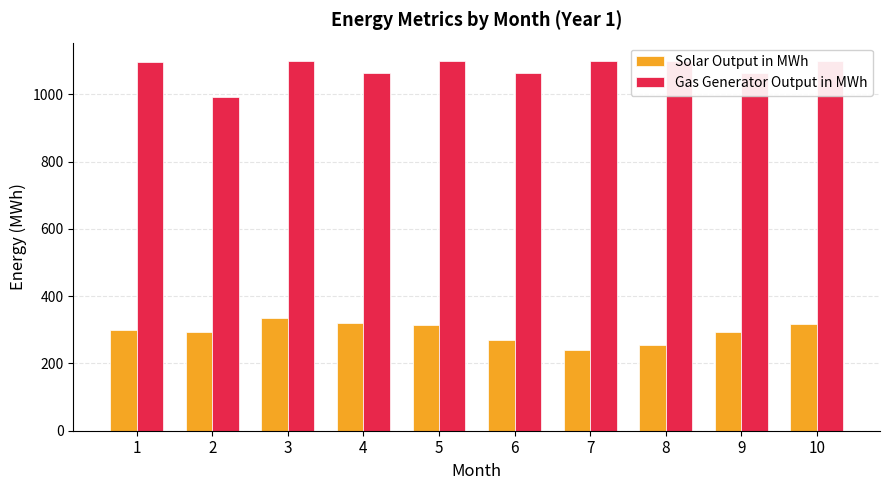

What is the value of the Solar Output in MWh bar at the 8th from the left?

255.6